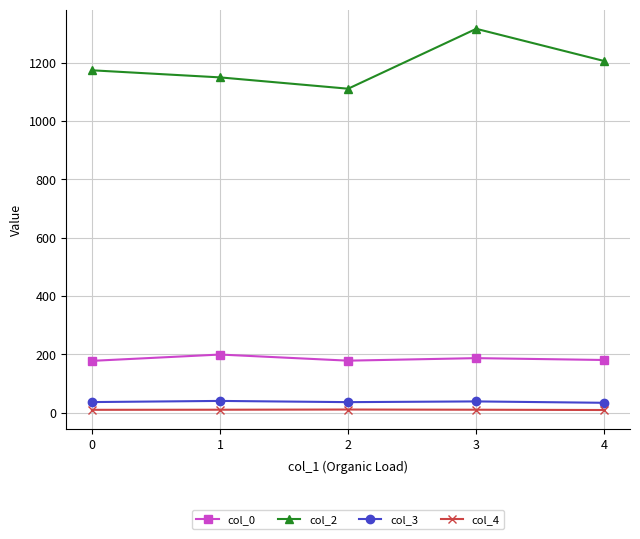

True or false: col_0 and col_2 intersect in this chart.

False